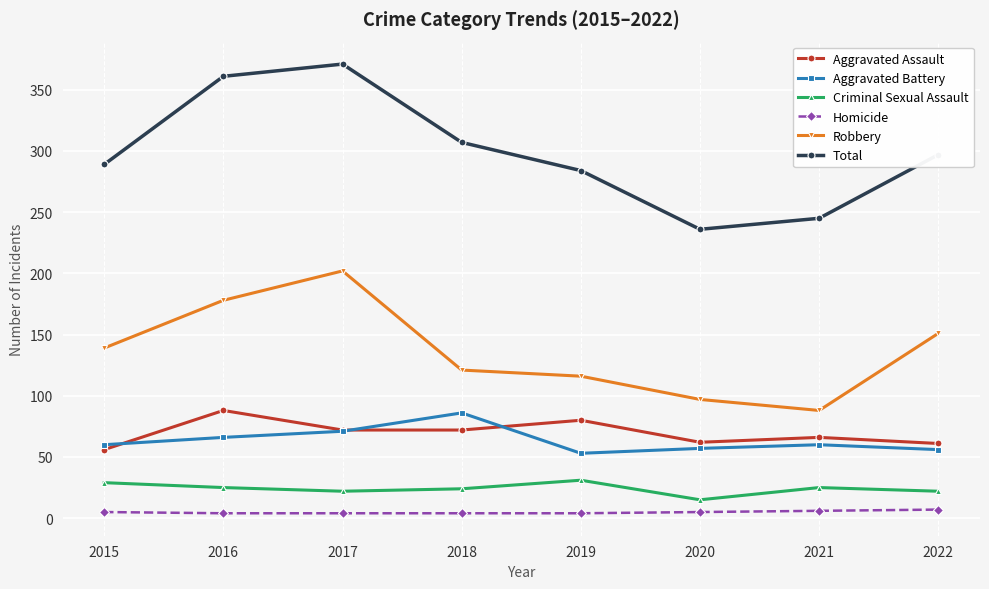

What value does the Aggravated Assault series have at 2018, to the nearest 5?

70